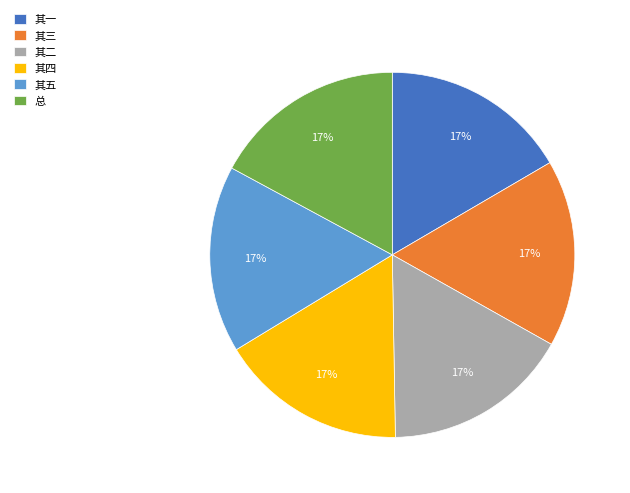

To the nearest percent, what is the combined percentage of 其二 and 其一?

33%